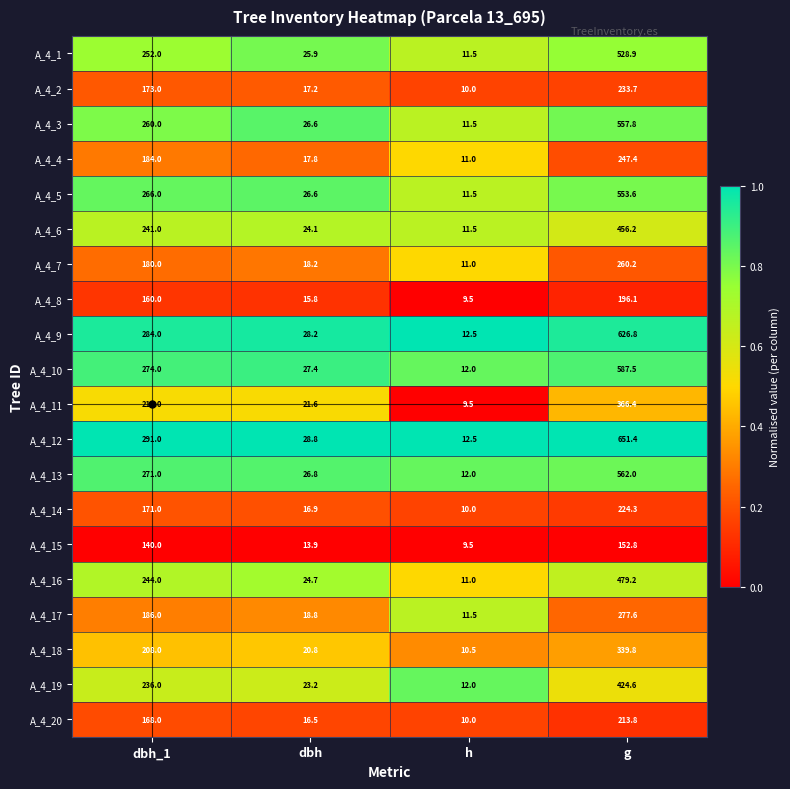

Between dbh and h, which series saw the biggest shift?

A_4_12